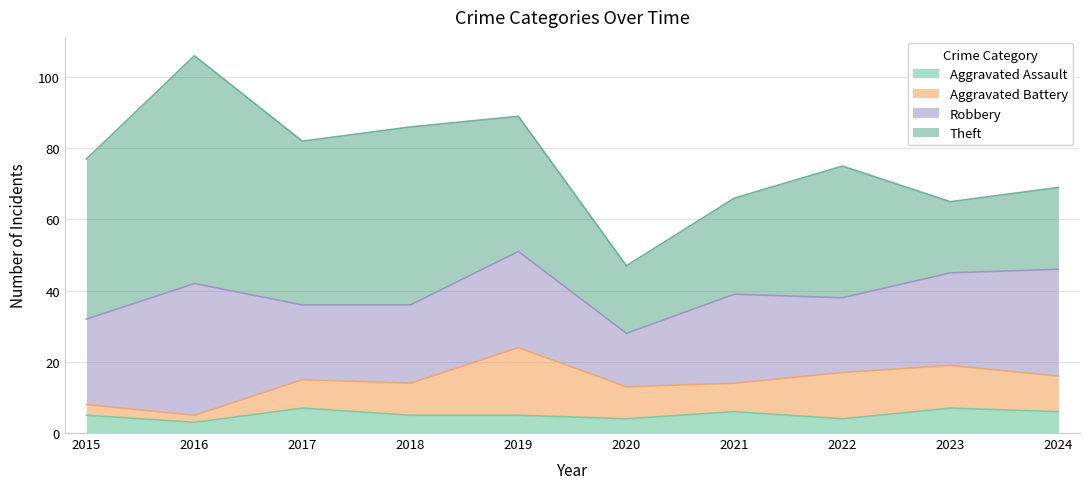

What is the value of the Theft point at the 6th from the left?

19